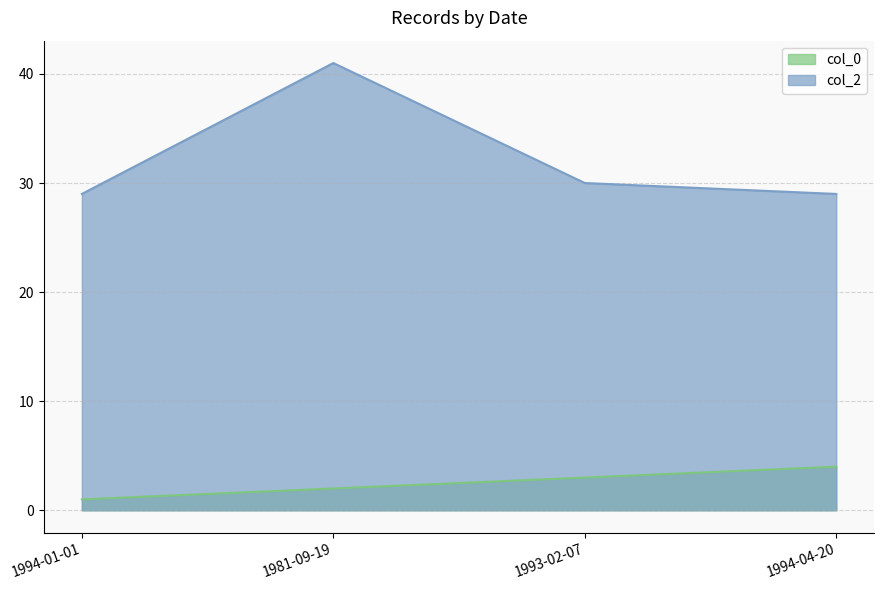

What are all the series names shown in the legend?

col_0, col_2